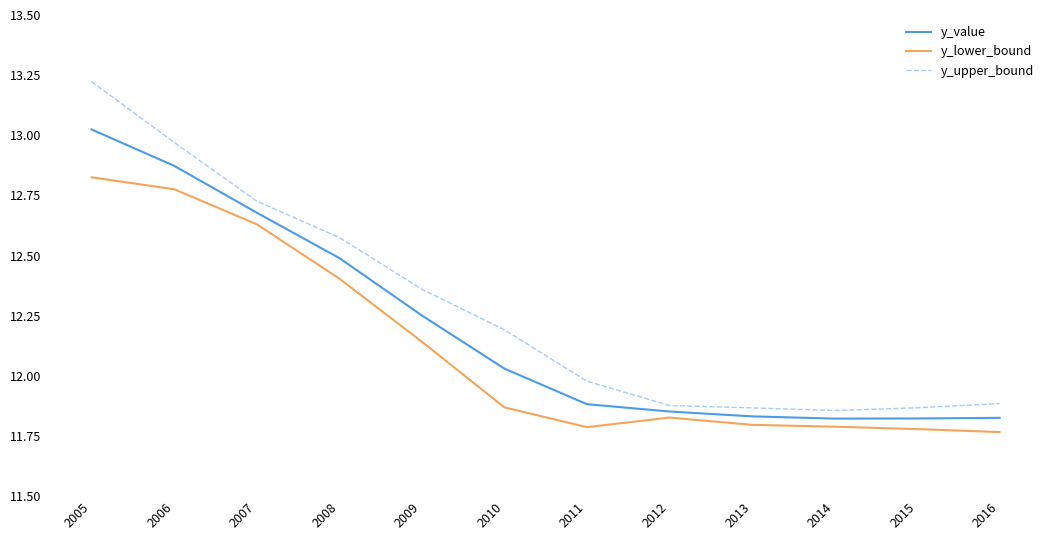

At how many categories does at least one series exceed 12?

6